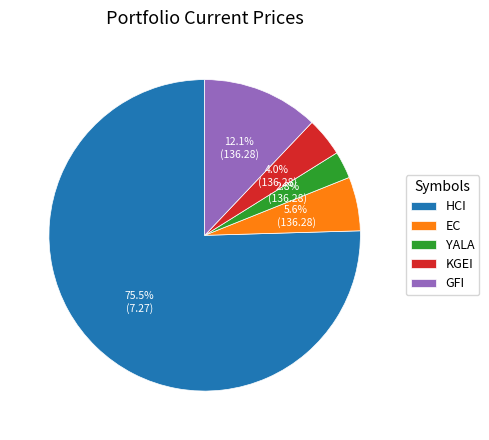

How much of the chart is everything except HCI?

24.5%